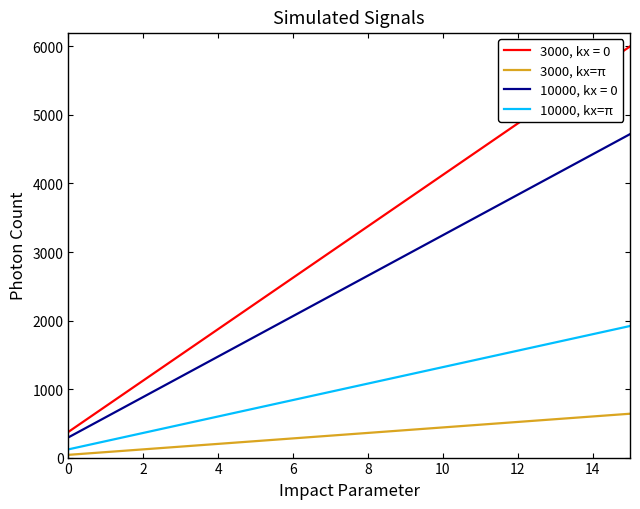

True or false: 3000, kx=π and 10000, kx=π cross at least once.

False